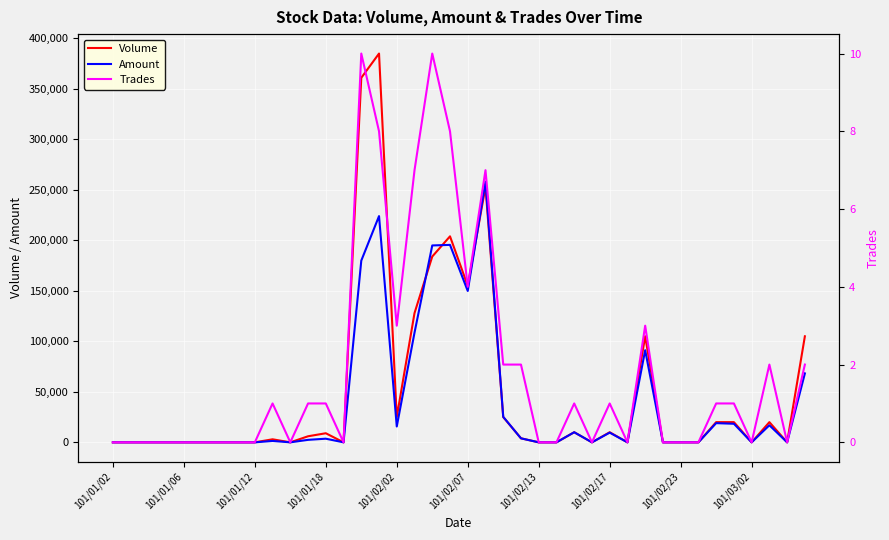

What is the highest value of the Volume series?

385000